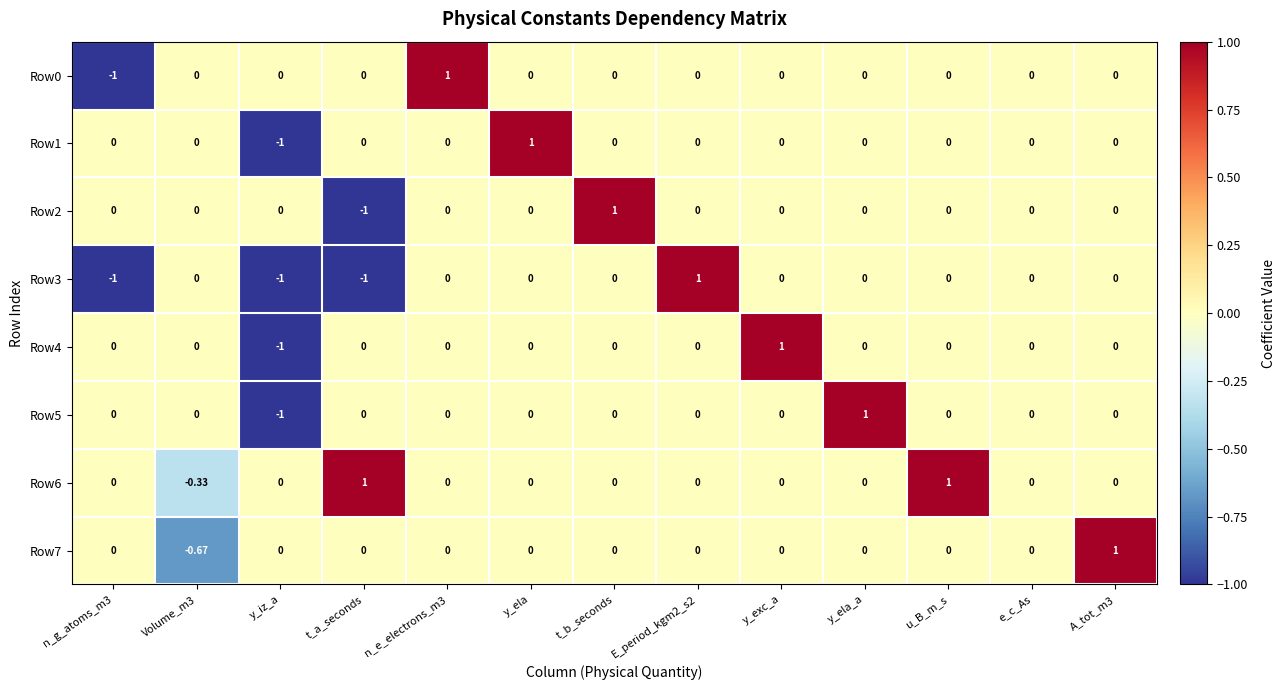

How many data points in Row2 are less than 0?

1